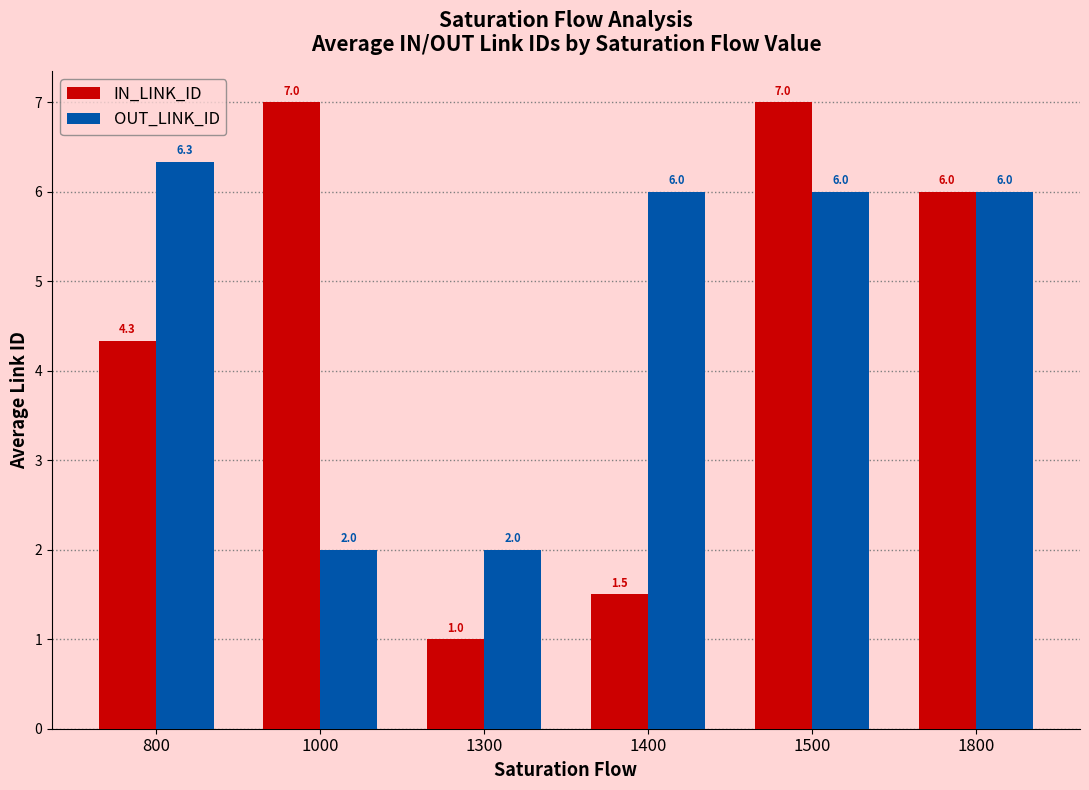

Reading left to right, transcribe all the data shown in this chart.

IN_LINK_ID: 4.3	7.0	1.0	1.5	7.0	6.0
OUT_LINK_ID: 6.3	2.0	2.0	6.0	6.0	6.0